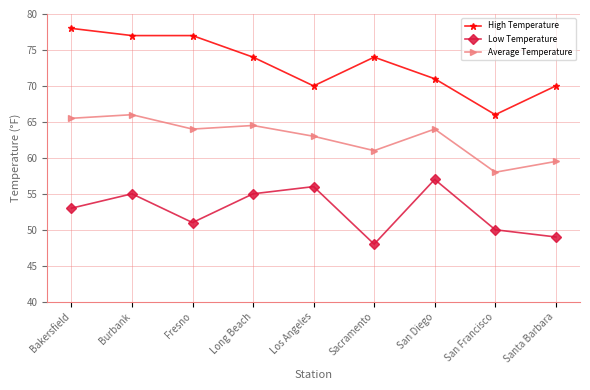

What position from the left is Sacramento?

6